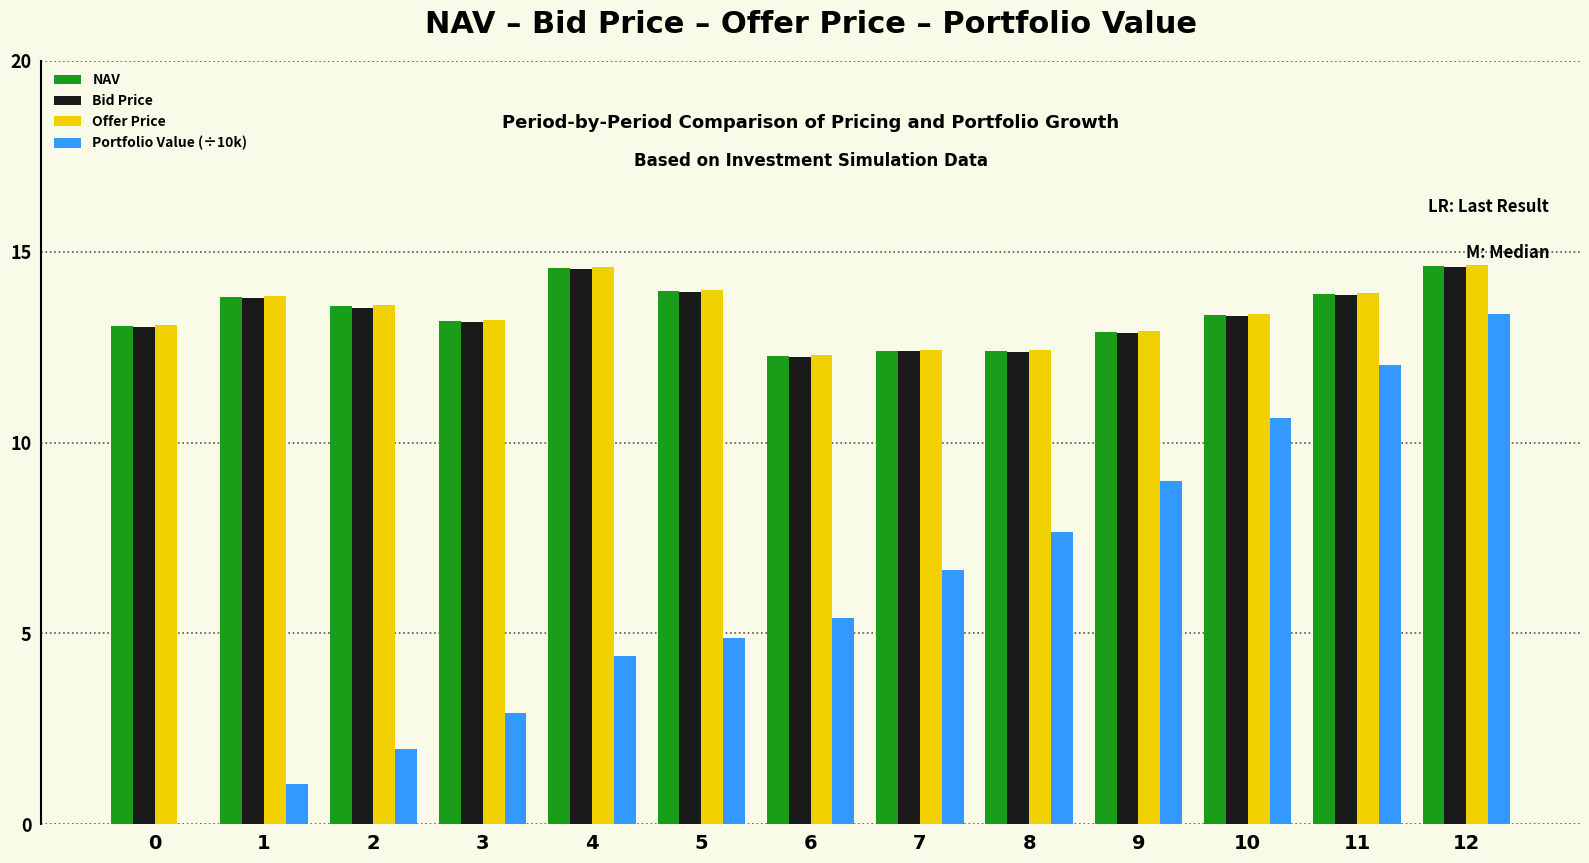

What is the sum of the Offer Price values at 10 and 9?

26.3